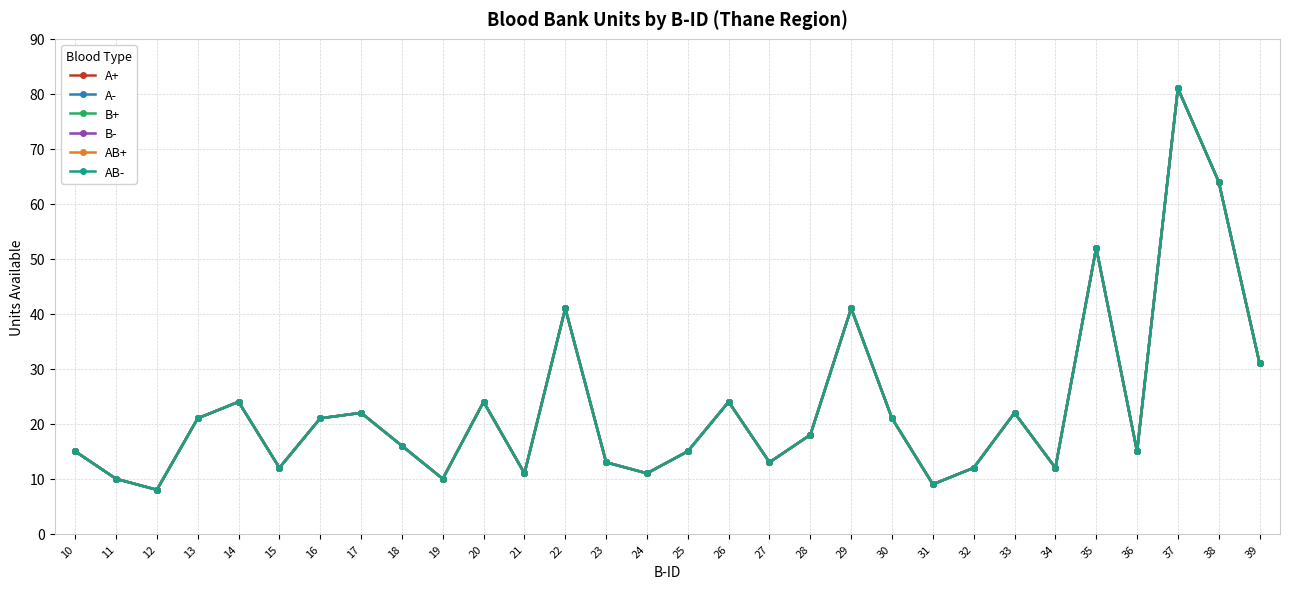

True or false: B+ and B- intersect in this chart.

False